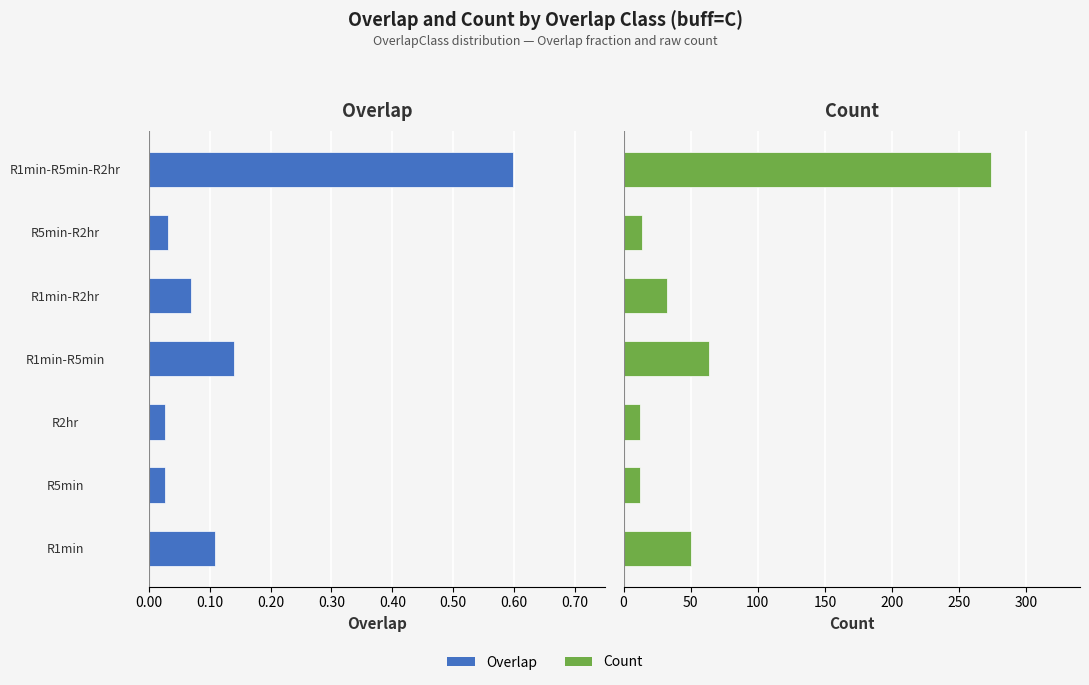

Is the value of Count at R5min-R2hr greater than the value of Overlap at R1min-R5min-R2hr?

Yes